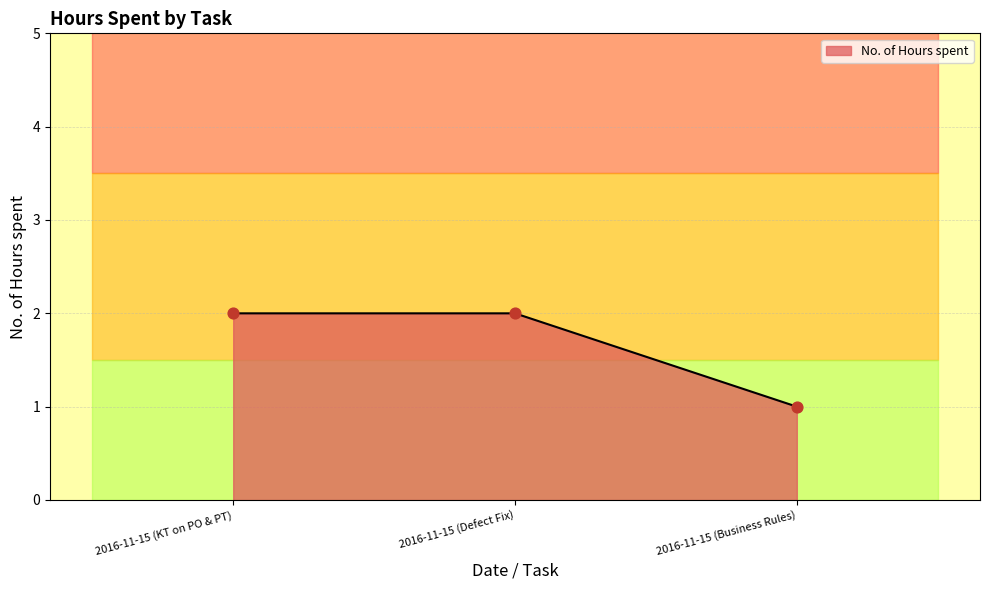

What is the change in value from 2016-11-15 (Defect Fix) to 2016-11-15 (Business Rules)?

-1